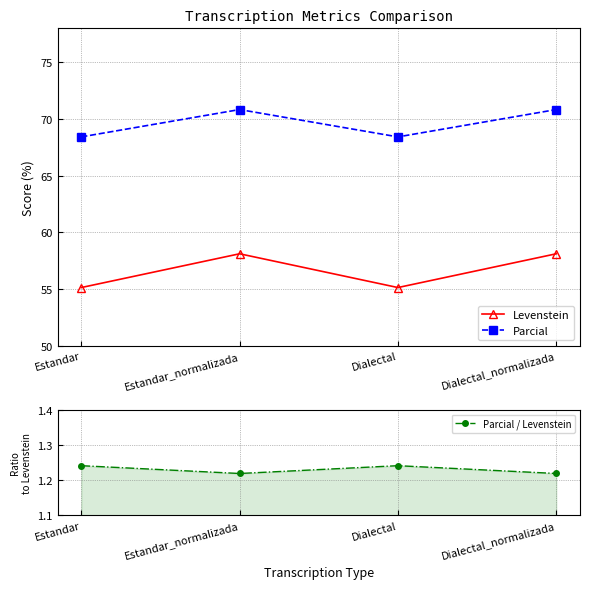

True or false: Parcial has more than 2 points higher than both neighbors.

False